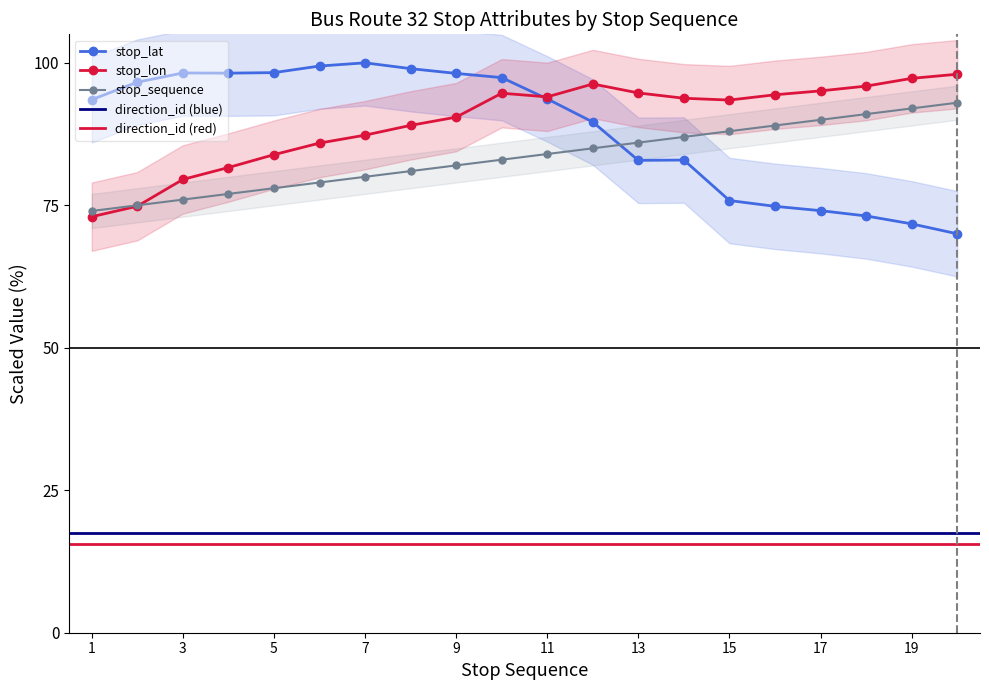

How many data points in stop_sequence are above 84?

9